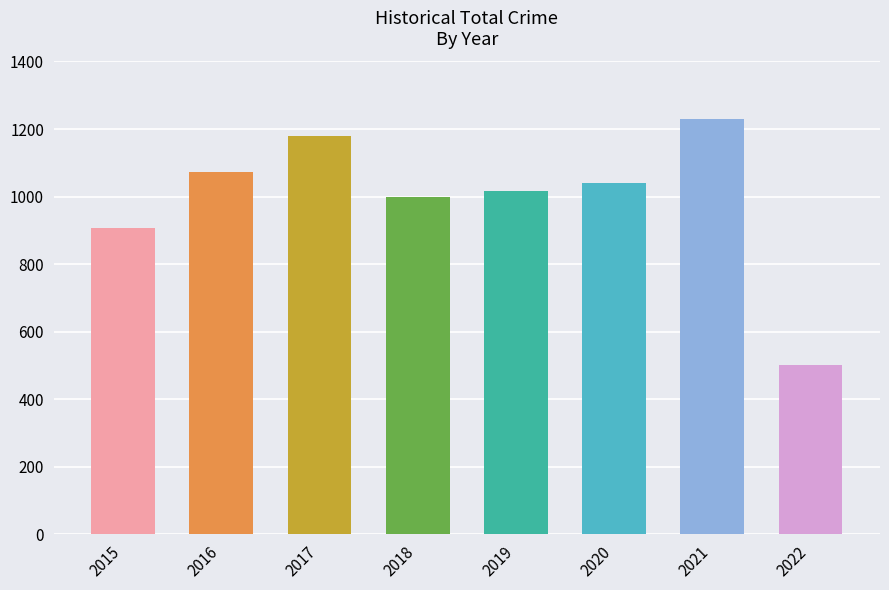

What is the difference between the values at 2018 and 2015?

92